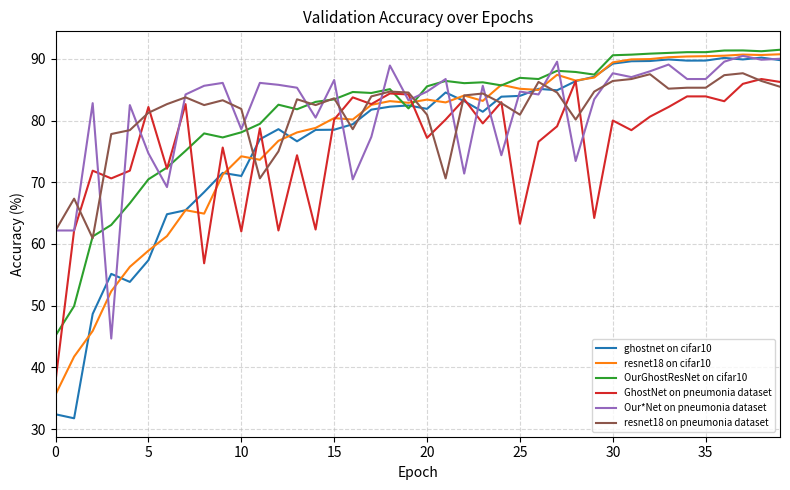

What is the minimum value for Our*Net on pneumonia dataset?

44.7